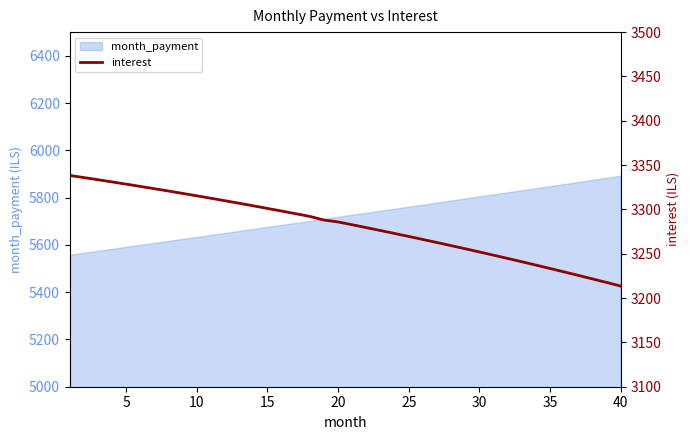

Is it true that the value at 10 is 4745.4?

False